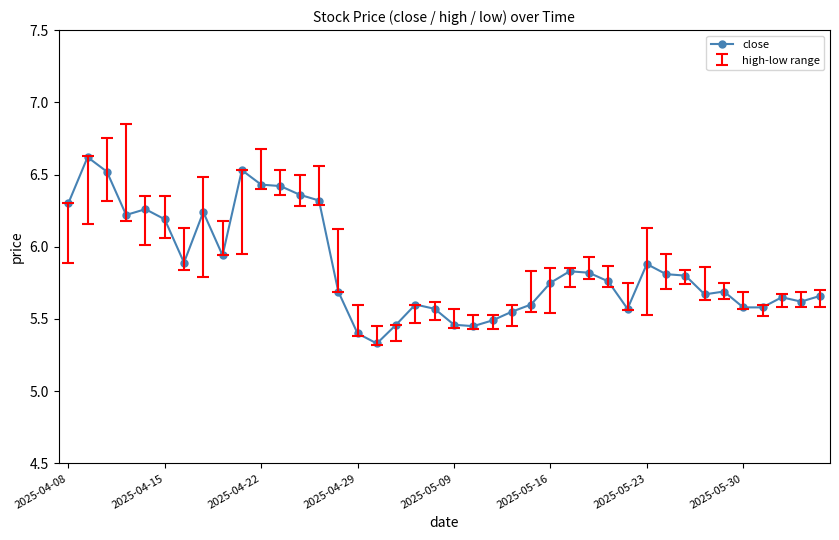

True or false: the data has more than 0 interior local peaks.

True